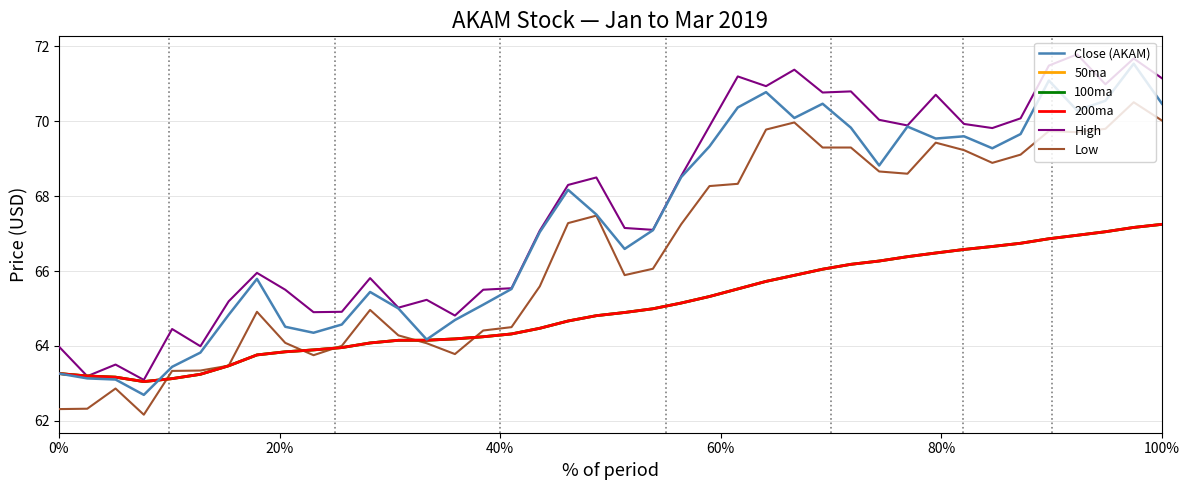

Which series has the largest range (max minus min)?

Close (AKAM)